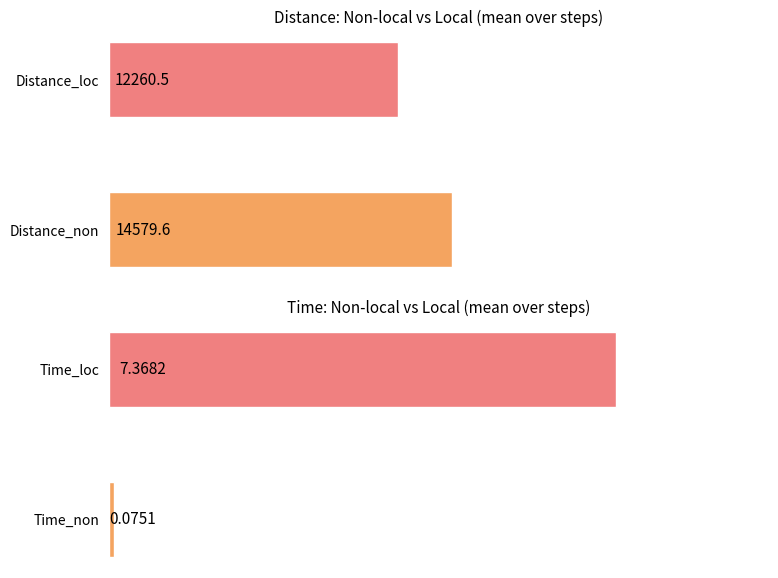

What is the minimum value for Average Distance?

12260.5